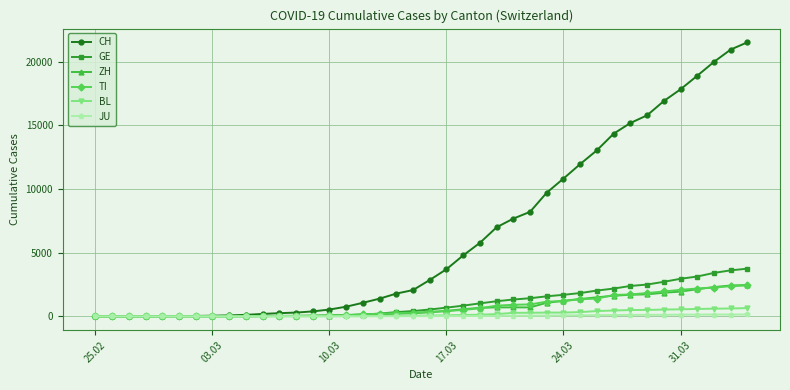

Which series has the widest spread of values?

CH